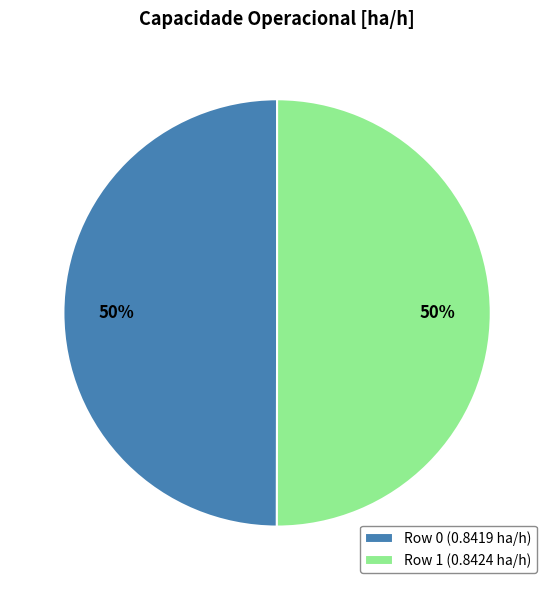

The Row 0 (0.8419 ha/h) slice represents 50% of the pie. True or false?

True